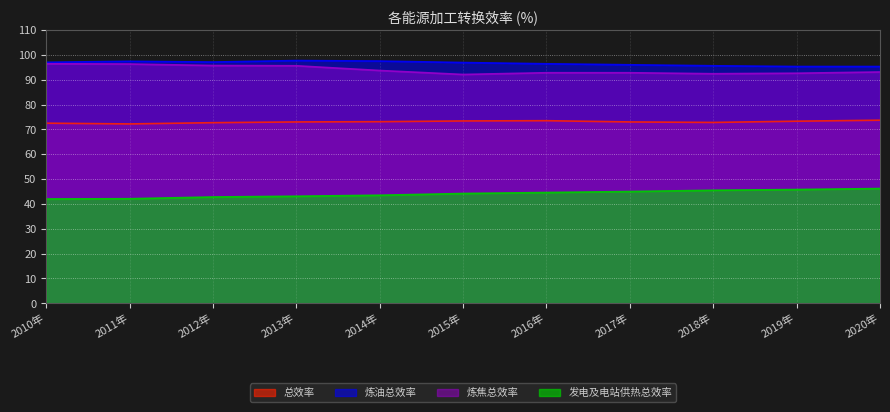

Reading left to right, what are all the values shown in this chart?

总效率: 2010年=72.5	2011年=72.2	2012年=72.7	2013年=73.0	2014年=73.1	2015年=73.4	2016年=73.5	2017年=73.0	2018年=72.8	2019年=73.3	2020年=73.7
炼油总效率: 2010年=97.0	2011年=97.4	2012年=97.1	2013年=97.7	2014年=97.5	2015年=96.9	2016年=96.4	2017年=96.0	2018年=95.6	2019年=95.3	2020年=95.3
炼焦总效率: 2010年=96.4	2011年=96.3	2012年=95.7	2013年=95.6	2014年=93.7	2015年=92.1	2016年=92.8	2017年=92.8	2018年=92.4	2019年=92.6	2020年=93.1
发电及电站供热总效率: 2010年=42.0	2011年=42.1	2012年=42.8	2013年=43.1	2014年=43.5	2015年=44.2	2016年=44.6	2017年=45.0	2018年=45.5	2019年=45.8	2020年=46.2